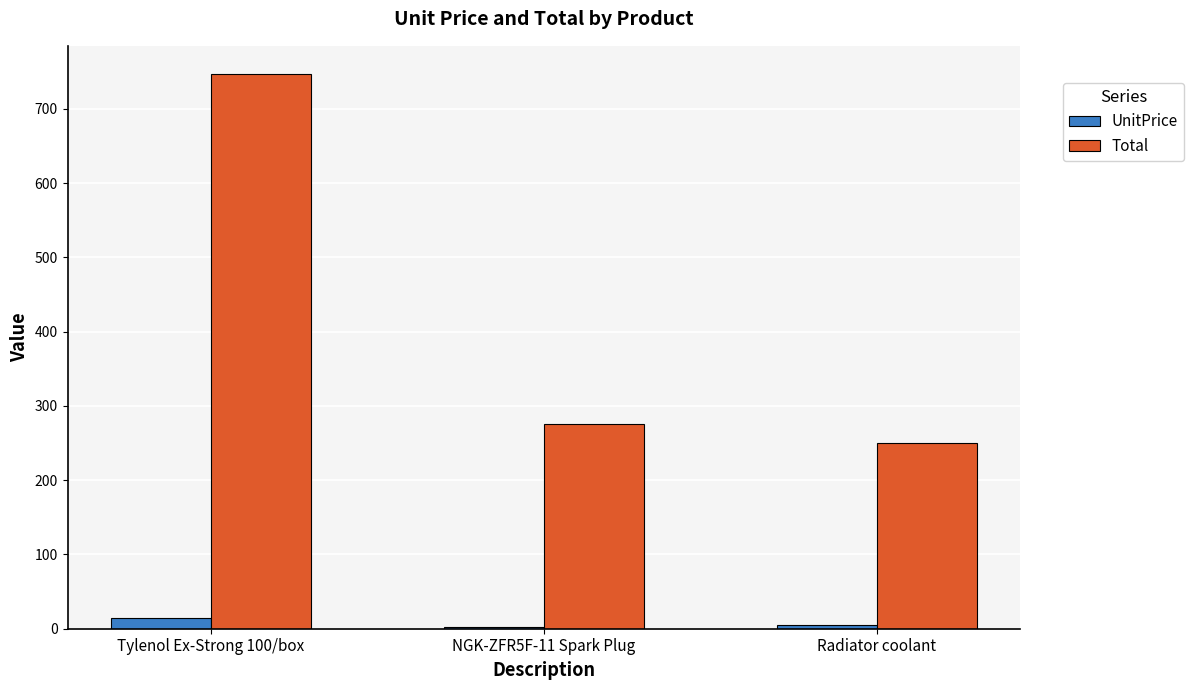

Which series has the largest range (max minus min)?

Total